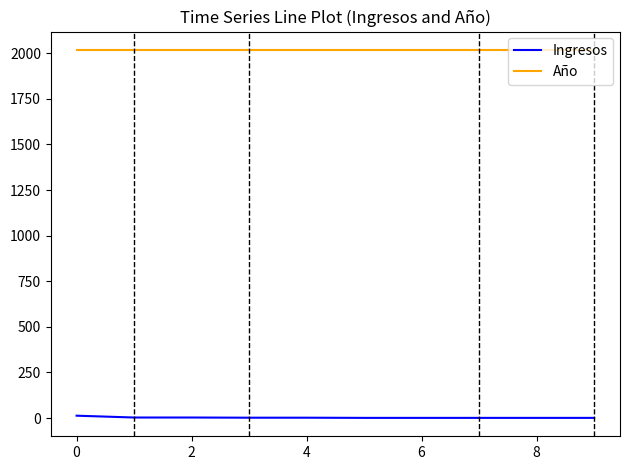

Rank the series by their maximum value, from lowest to highest.

Ingresos, Año